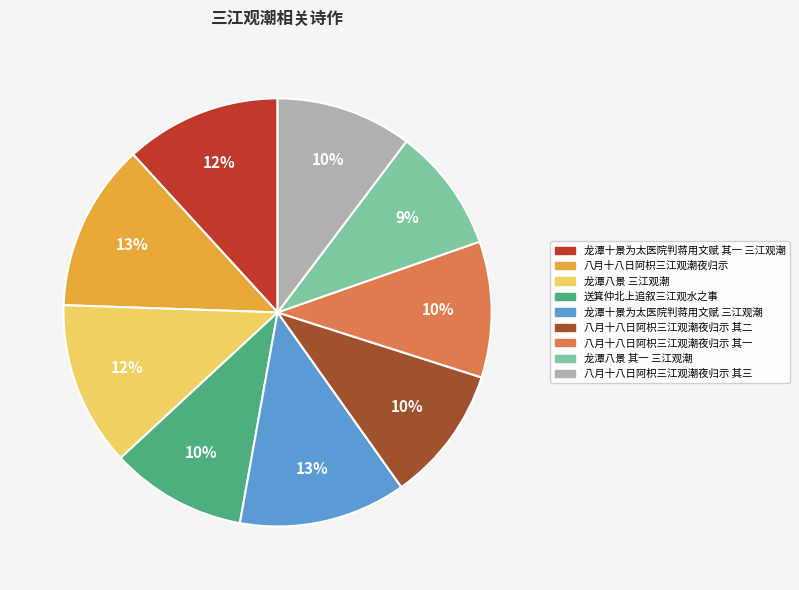

To the nearest percent, what percentage of the pie is 八月十八日阿枳三江观潮夜归示 其二?

10%